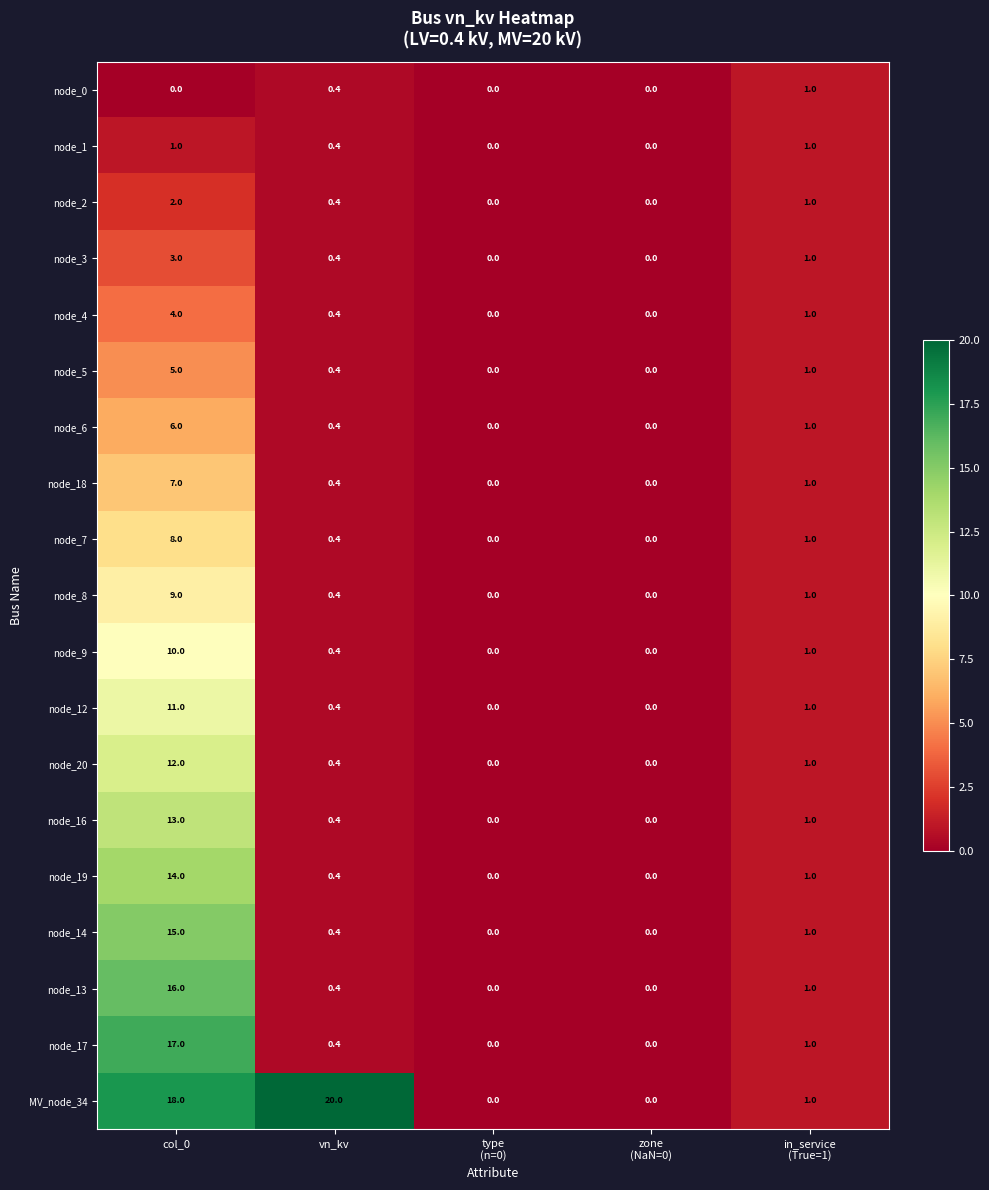

At which label does node_4 reach its peak?

col_0